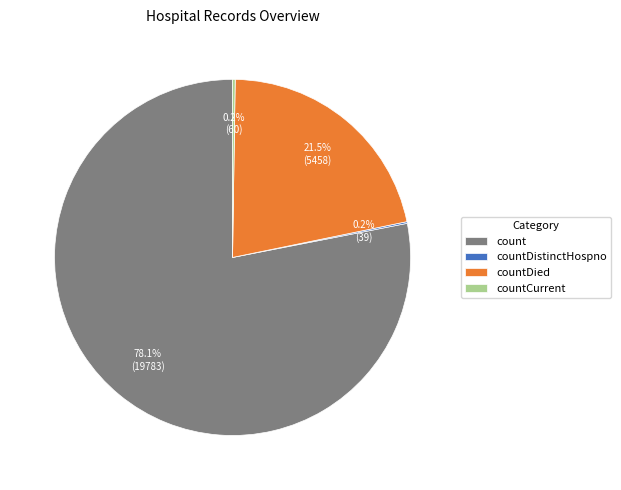

What is the total percentage of count and countDied?

99.6%